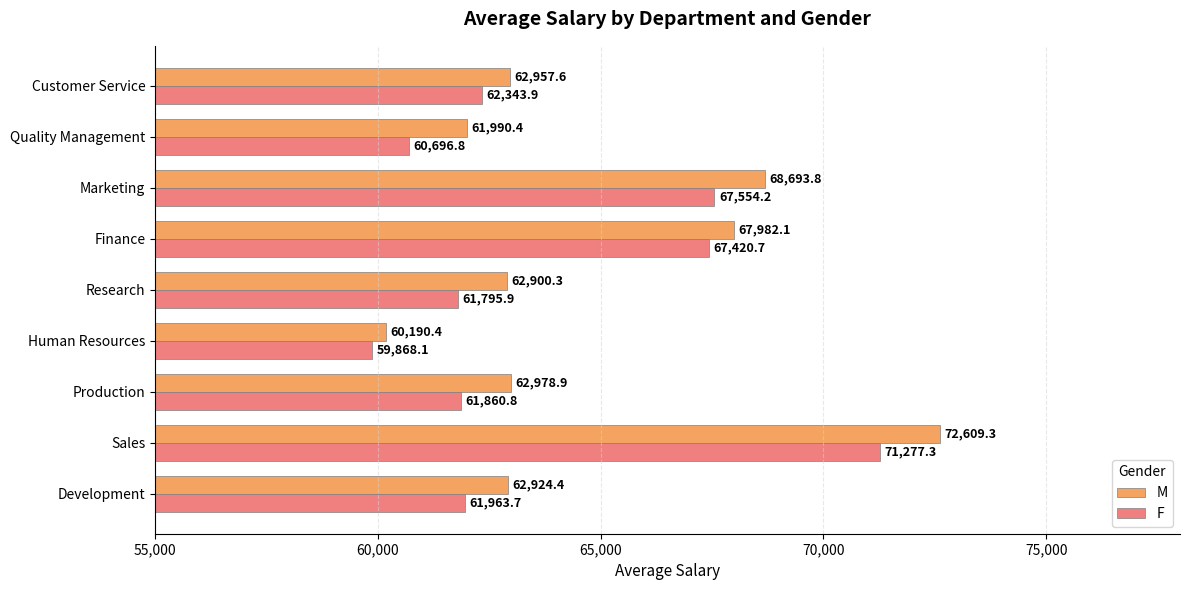

What are all the series names shown in the legend?

M, F